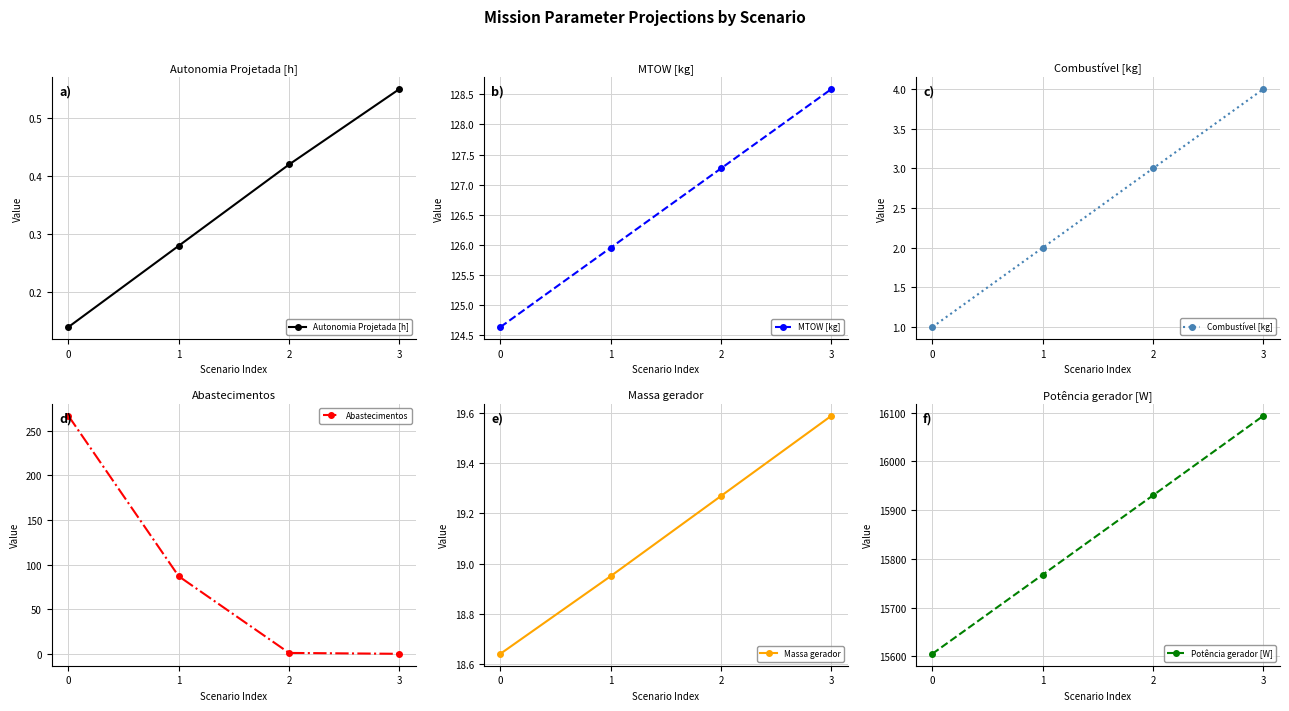

Read the Autonomia Projetada [h] value at 1.

0.3